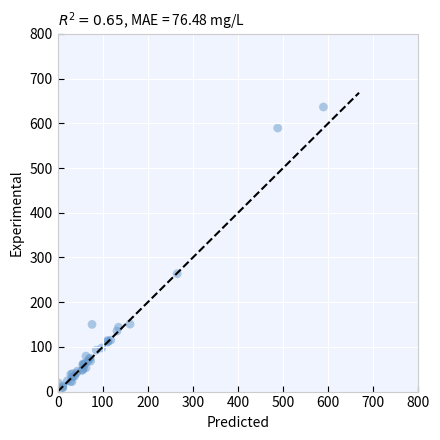

What Y value in the scatter plot is closest to 322?

263.6